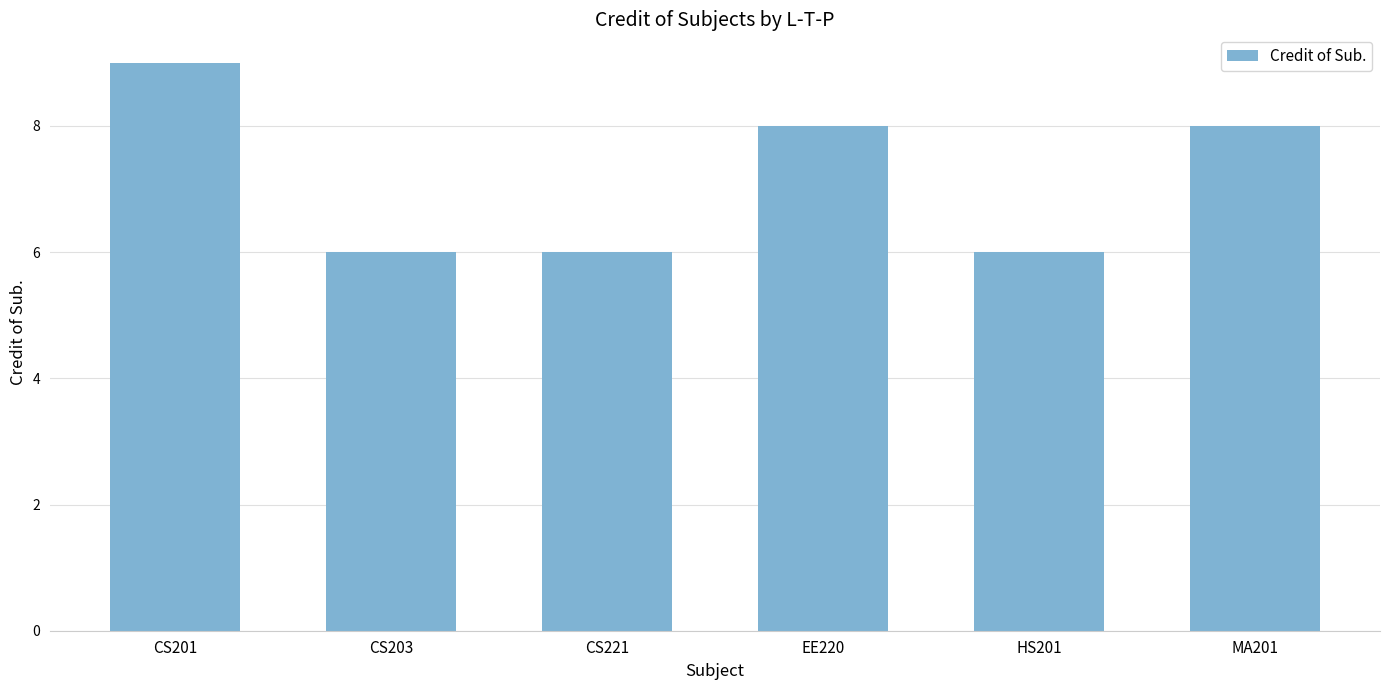

What is the sum of all values?

43